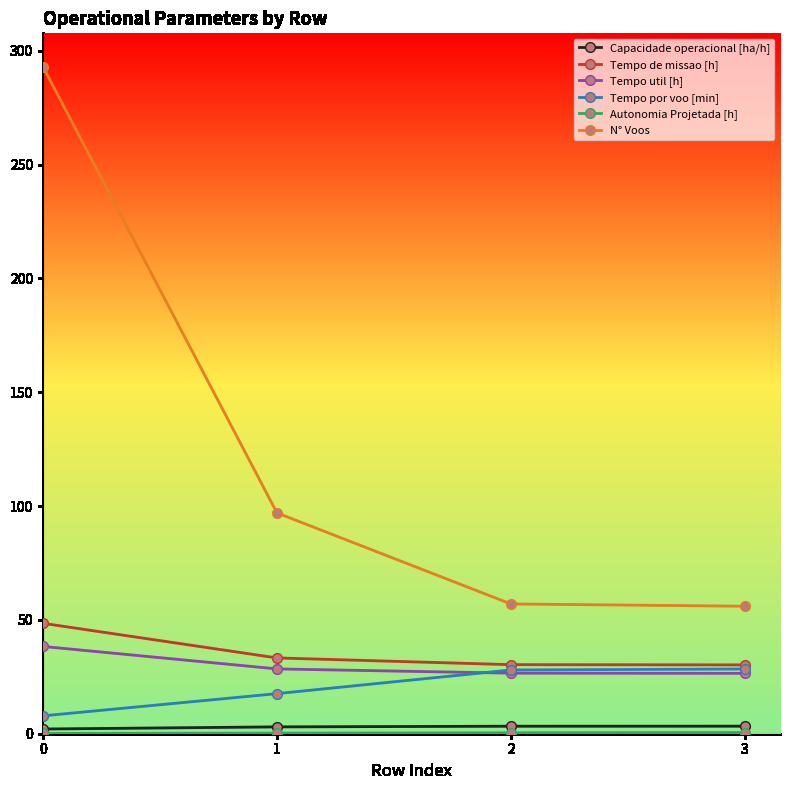

How many lines are shown in the chart?

6